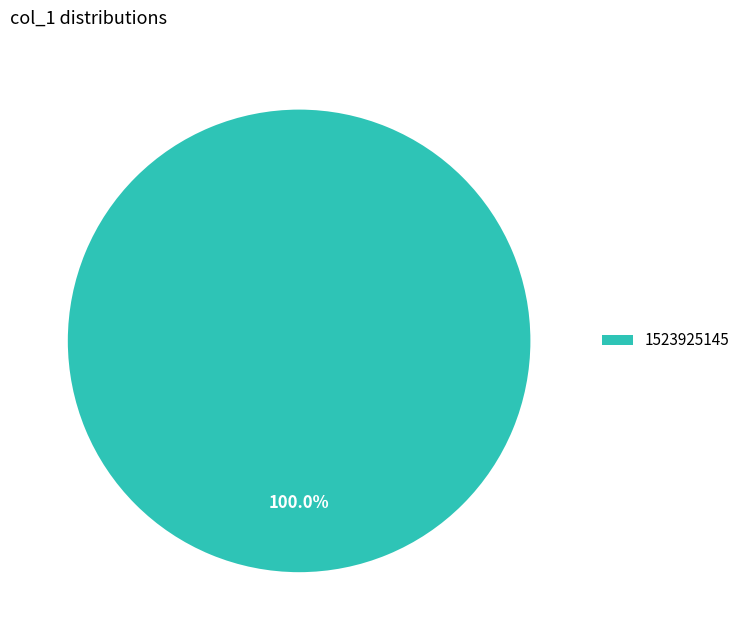

Rank the categories by value from lowest to highest.

1523925145